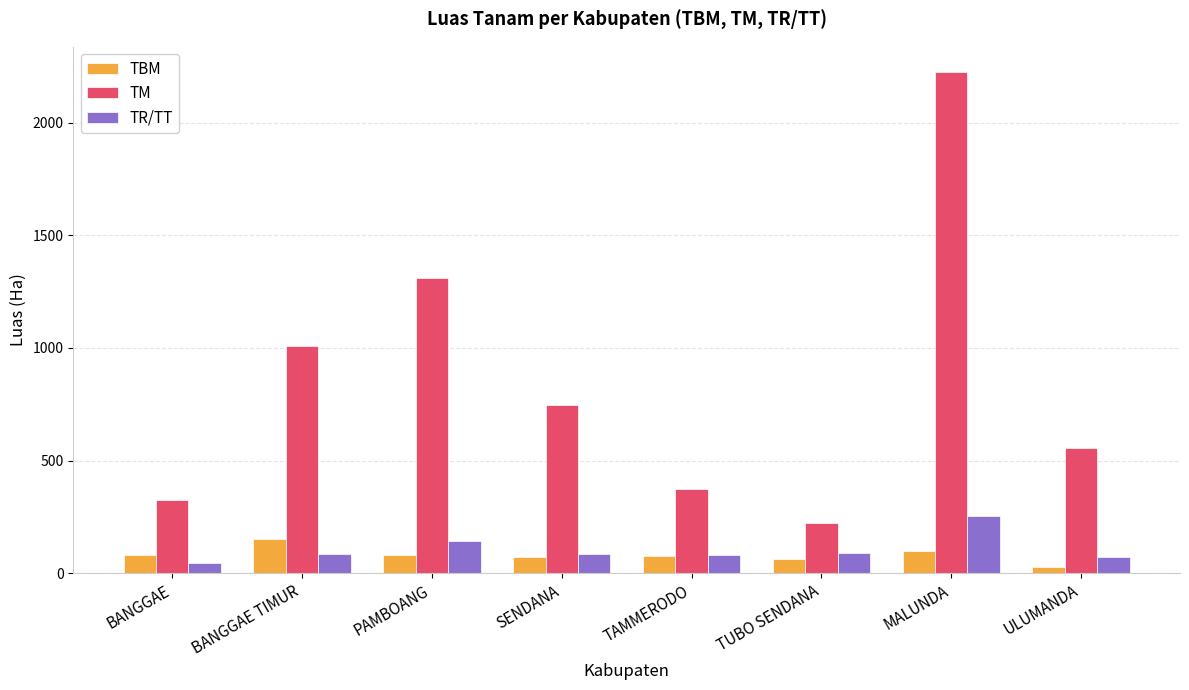

Is the value of TBM at SENDANA greater than the value of TM at BANGGAE?

No